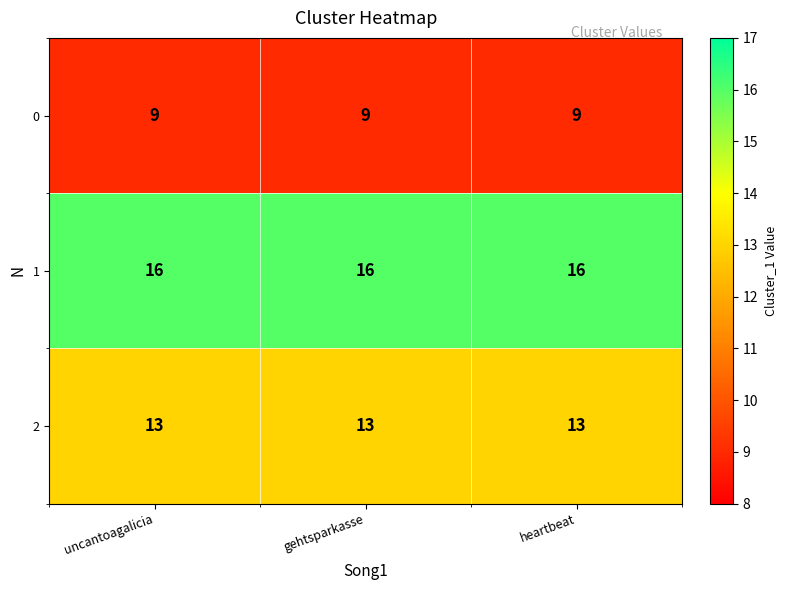

Is the value of 2 at uncantoagalicia greater than the value of 1 at uncantoagalicia?

No